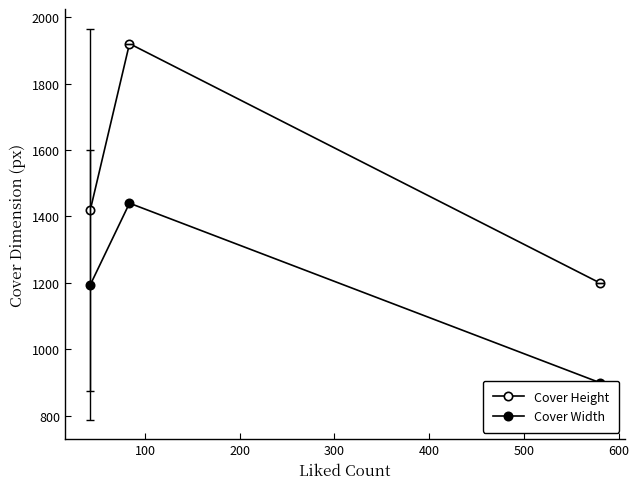

List the series in order of their overall mean, highest first.

Cover Height, Cover Width